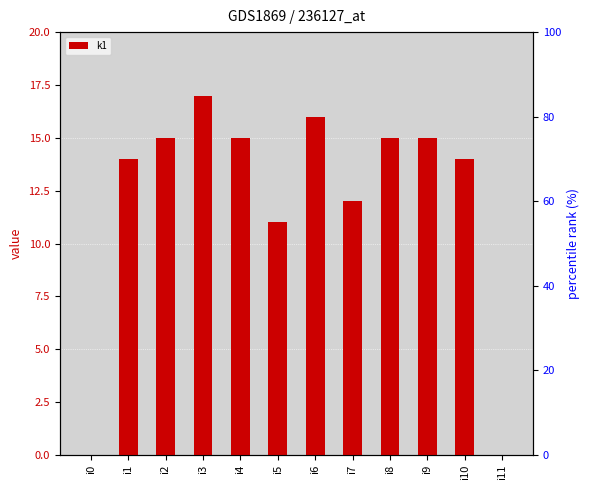

List the labels in order of value, largest first.

i3, i6, i2, i4, i8, i9, i1, i10, i7, i5, i0, i11